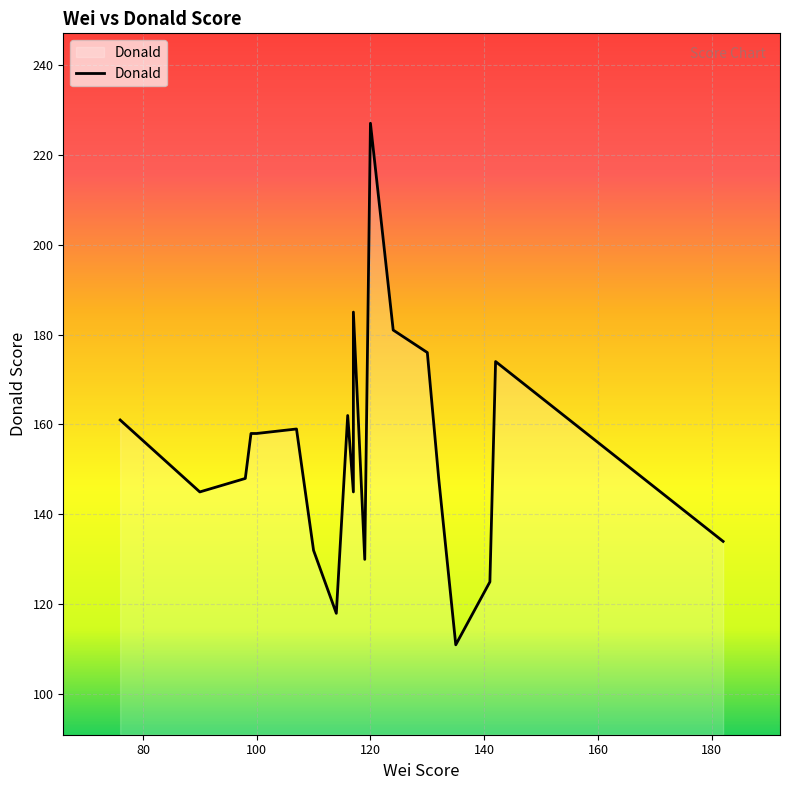

Which series changed the most between 11 and 13?

Donald